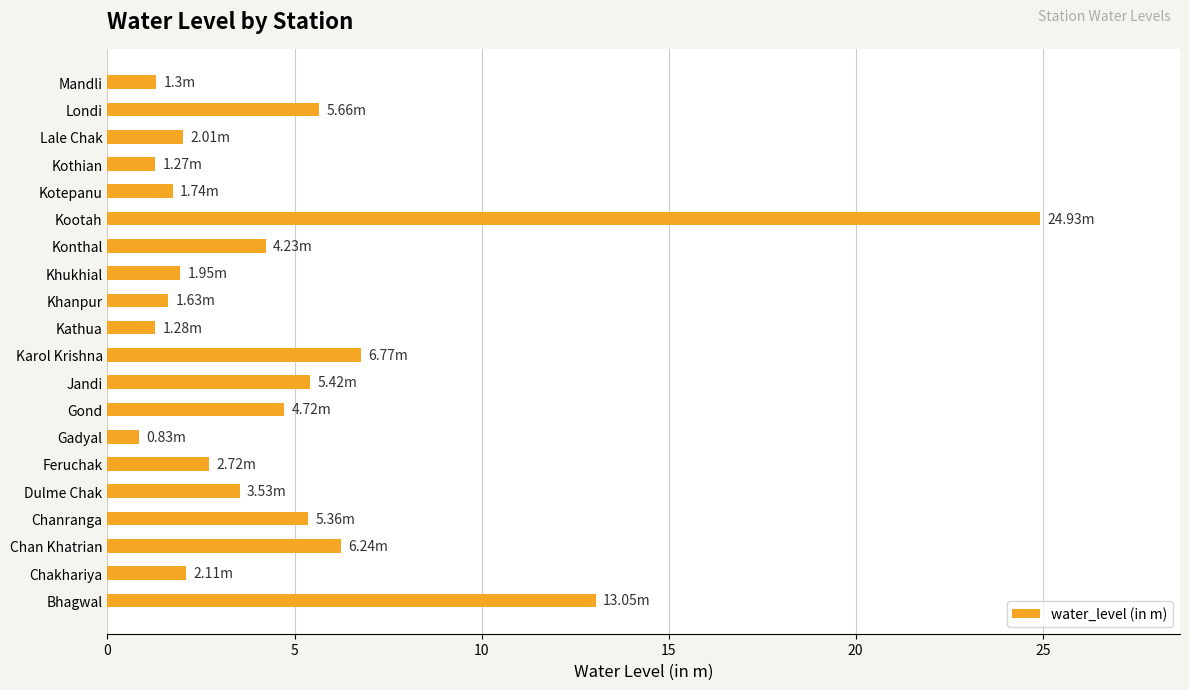

Which label corresponds to the largest value in the chart?

Kootah